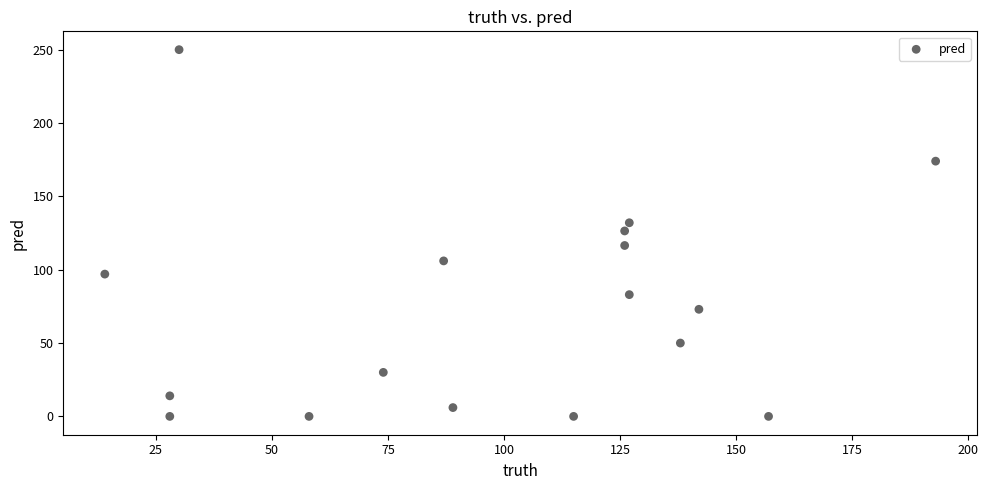

What is the range of Y values (max minus min)?

250.0